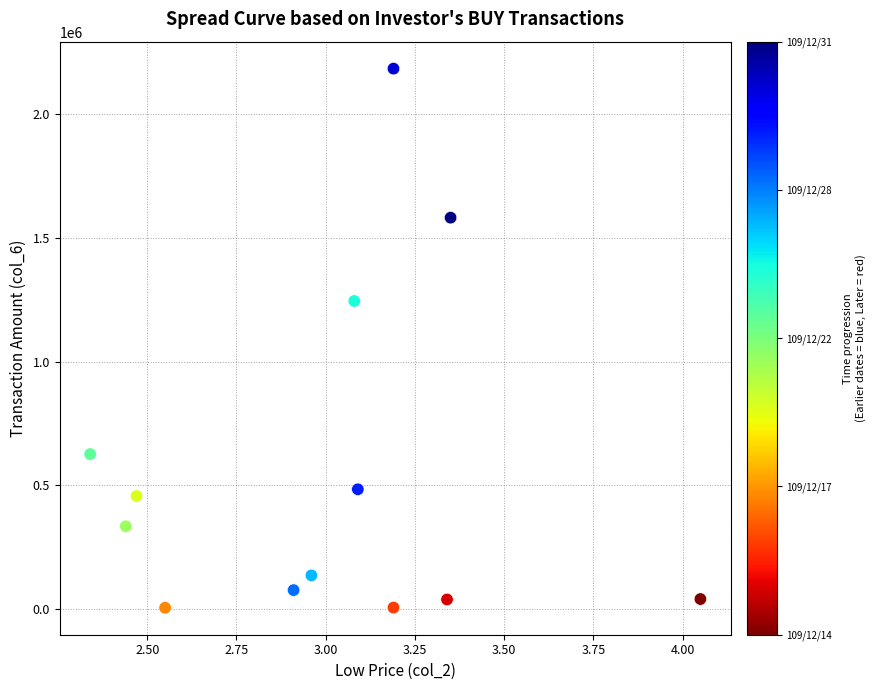

What is the range of Y values (max minus min)?

2177630